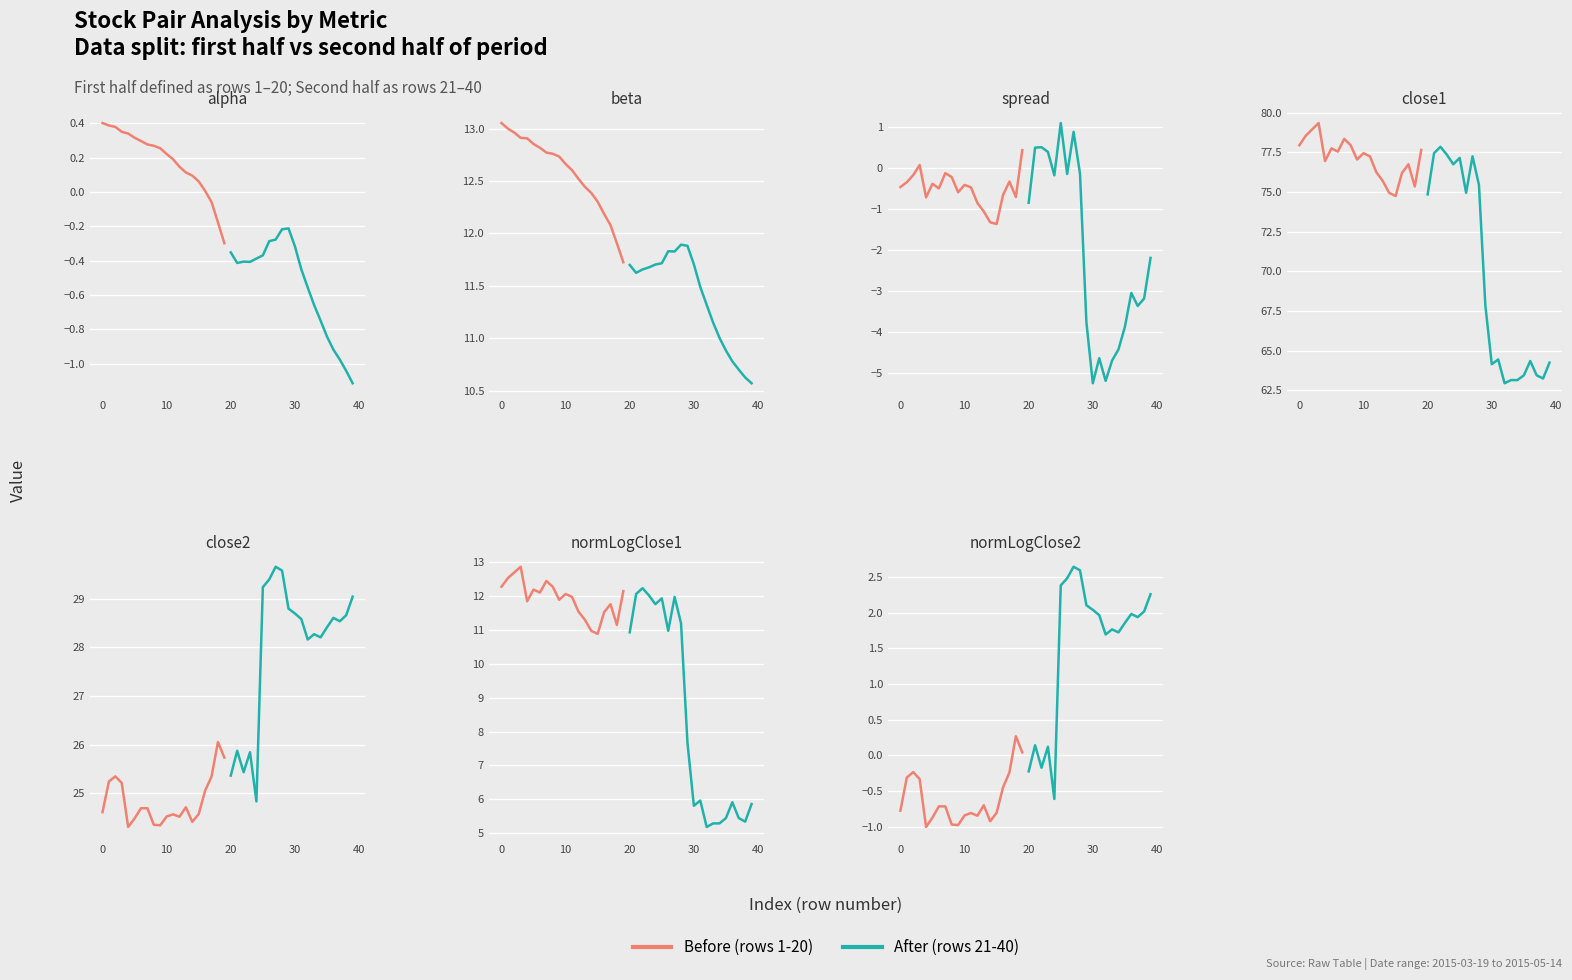

Is it true that Before (rows 1-20) equals 0.1 at 18?

False